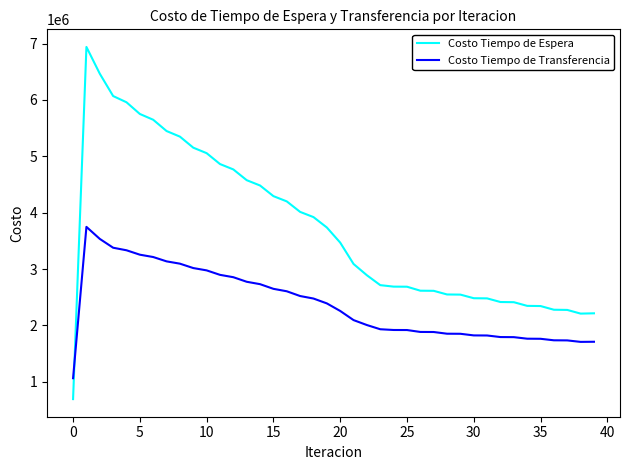

How many times do Costo Tiempo de Espera and Costo Tiempo de Transferencia cross each other?

1